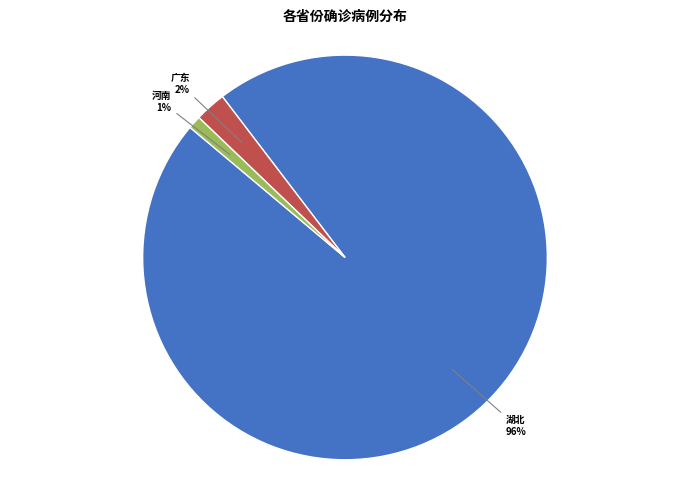

How many segments does this pie chart have?

3